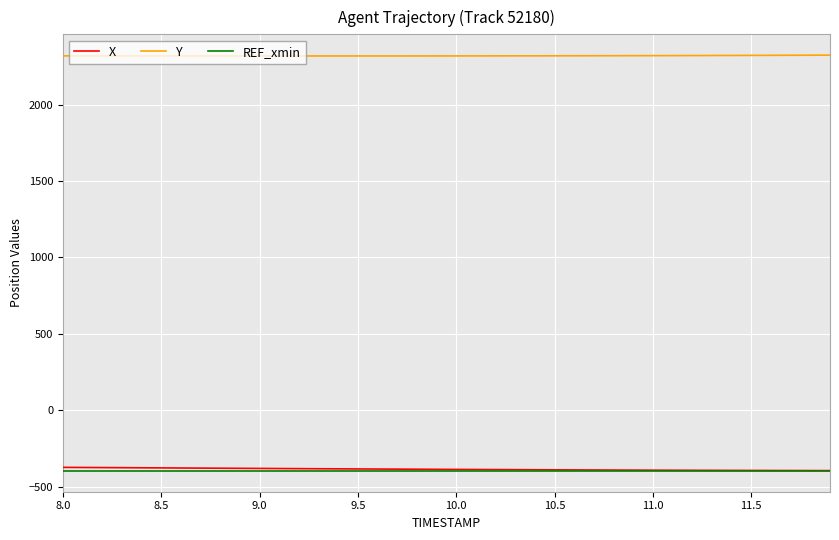

Count the number of data series in this chart.

3